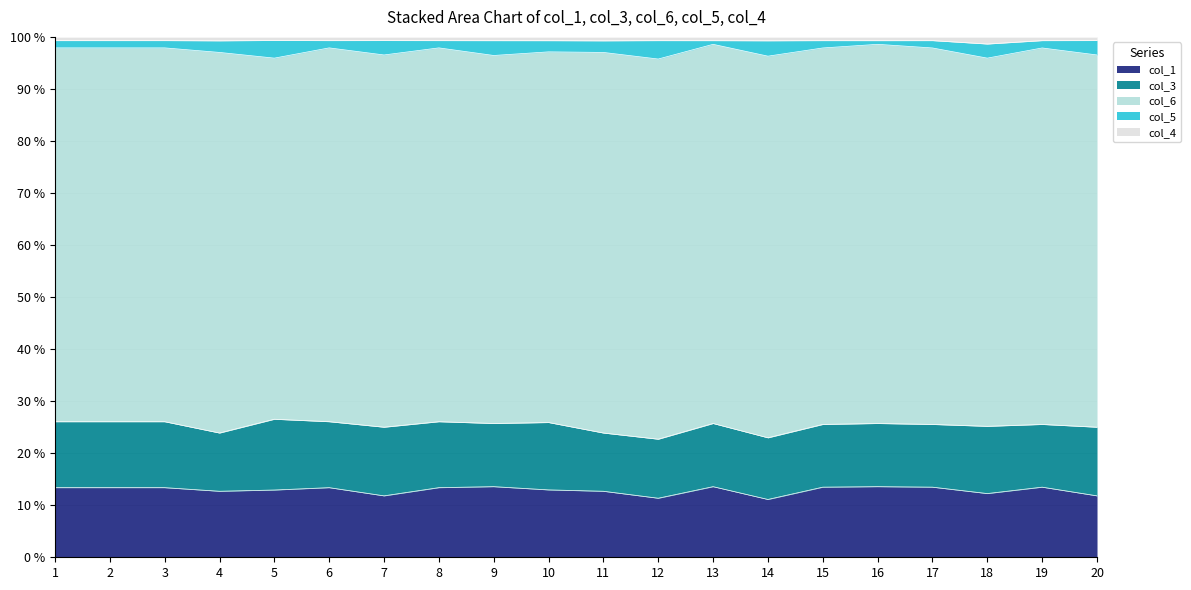

Where is the first local maximum for col_3?

5